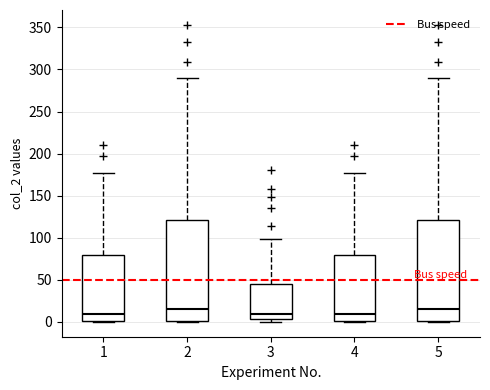

Reading left to right, read every box against the y-axis: the position of its median line, the range the box covers, and the ends of its whiskers. The values are not printed on the chart, so give them approximately, as read against the axis.

1: median 10, box 0 to 80, whiskers 0 to 175
2: median 15, box 0 to 120, whiskers 0 to 290
3: median 10, box 5 to 45, whiskers 0 to 100
4: median 10, box 0 to 80, whiskers 0 to 175
5: median 15, box 0 to 120, whiskers 0 to 290